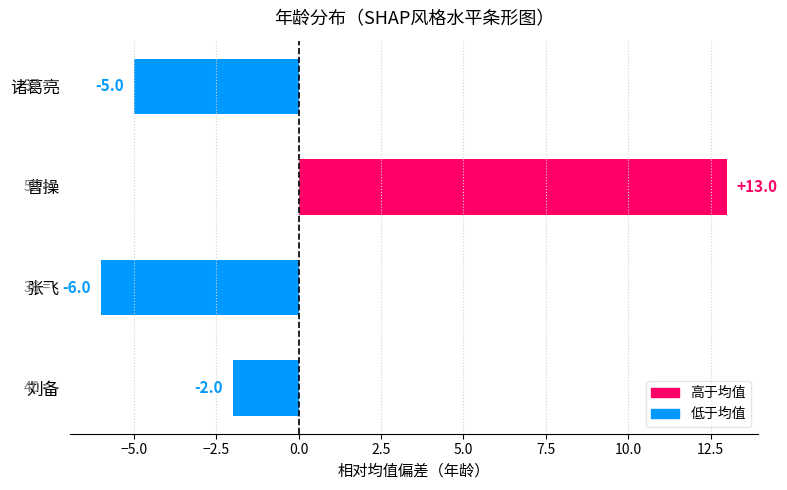

Rank the categories by value from lowest to highest.

张飞, 诸葛亮, 刘备, 曹操